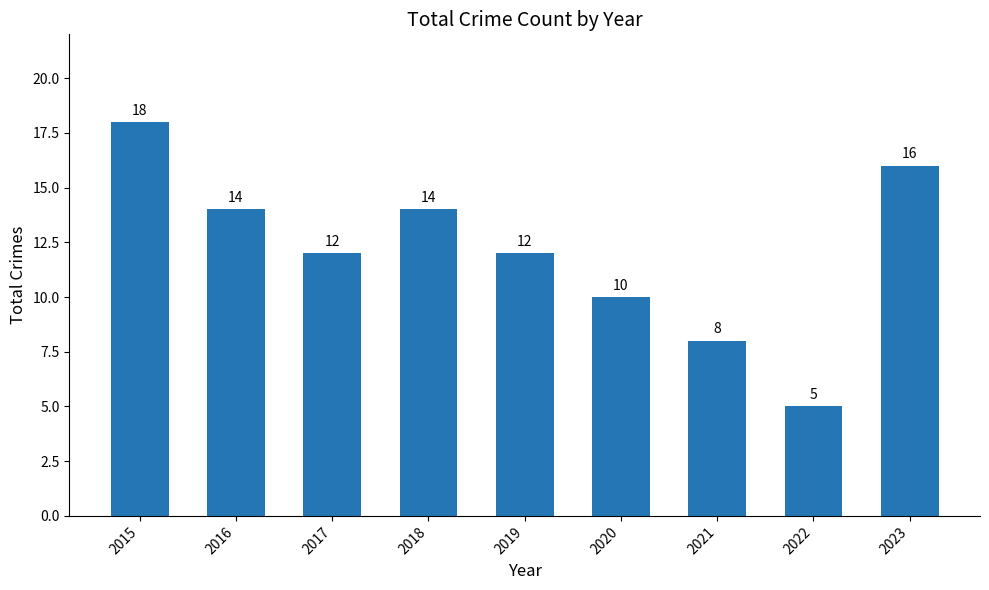

What is the average value?

12